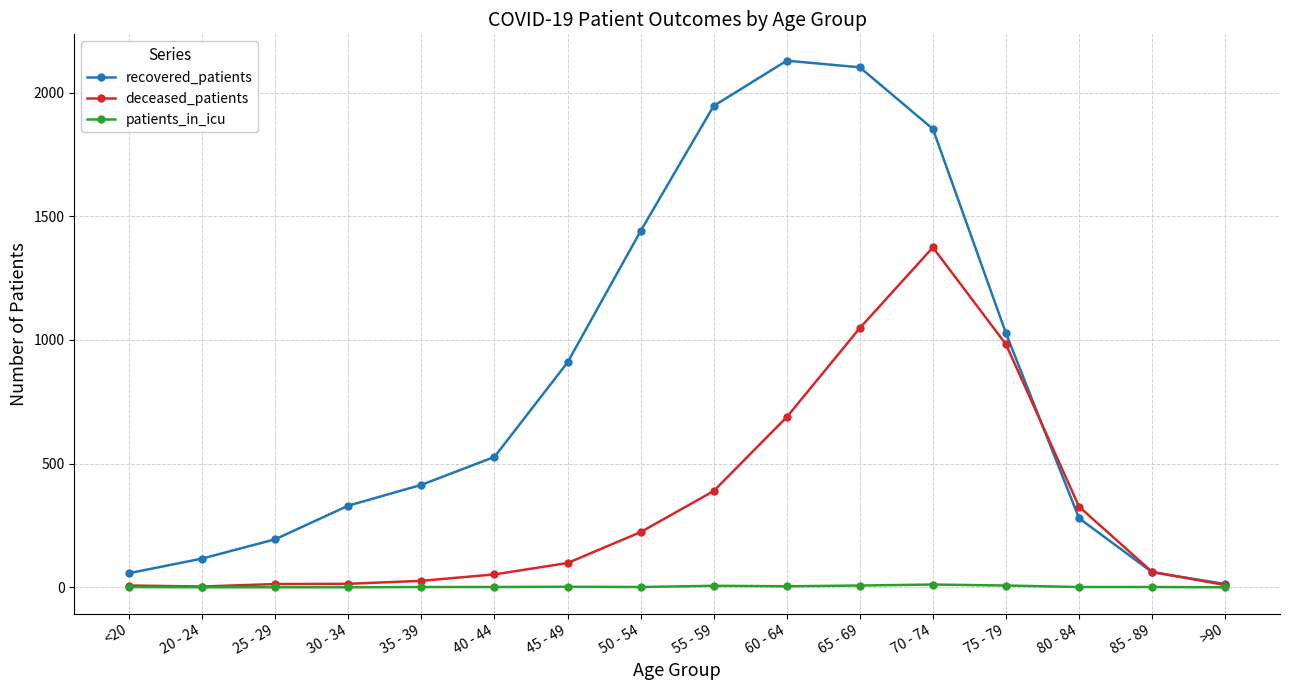

How many distinct data groups are displayed?

3